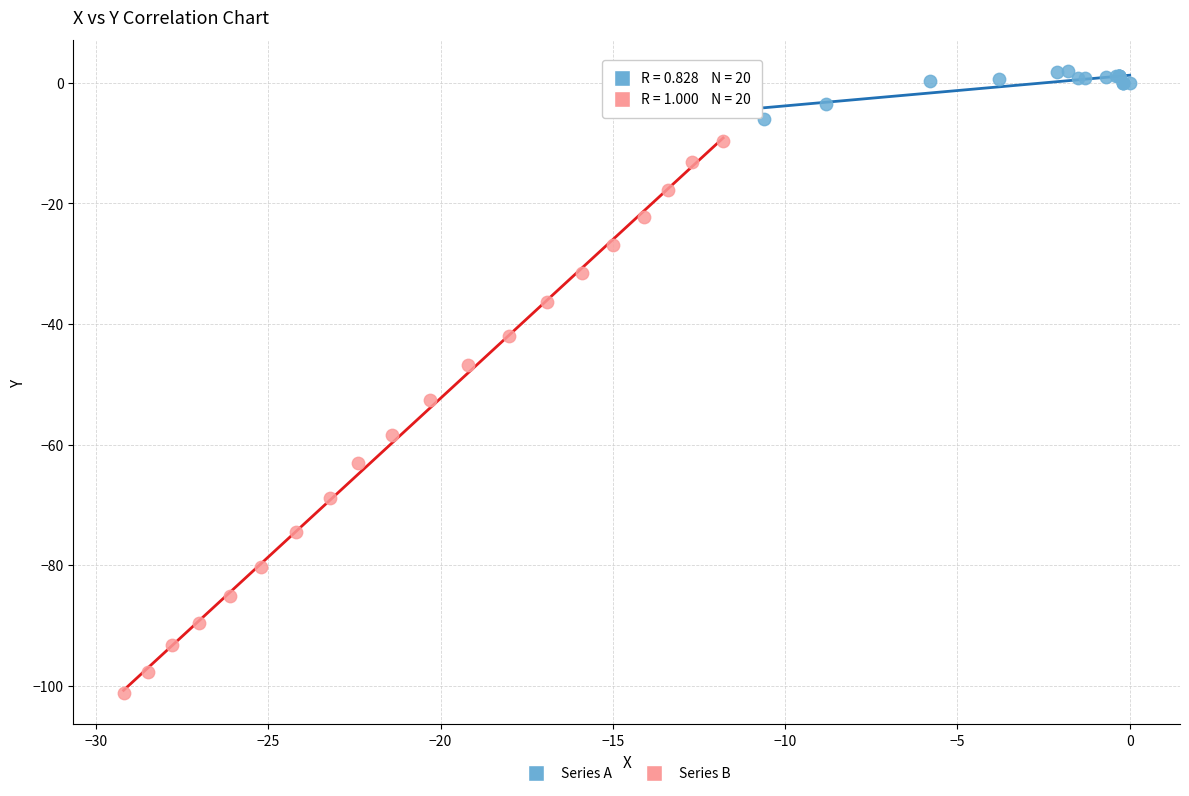

Which series contains the highest Y value?

Series A